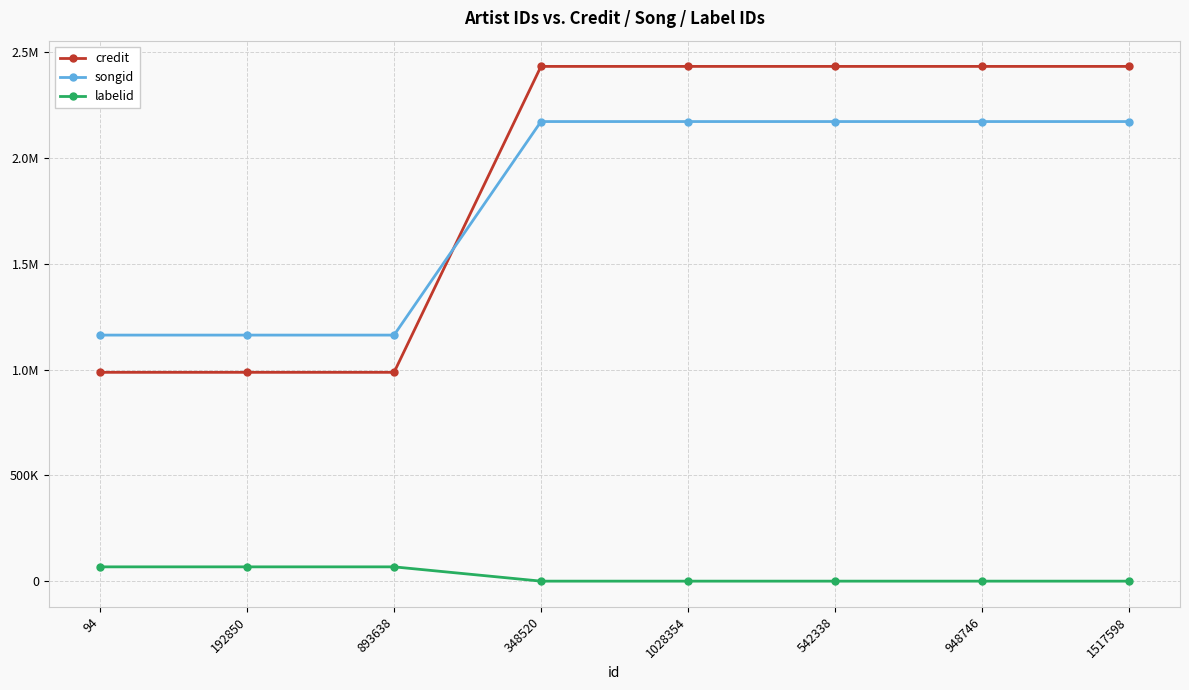

What are all the series names shown in the legend?

credit, songid, labelid